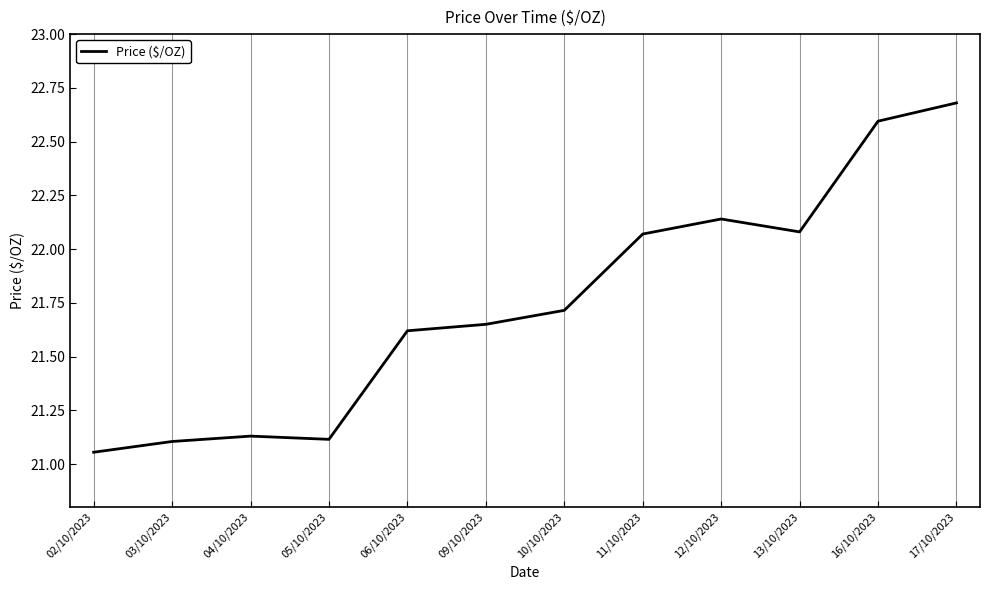

True or false: there are more than 2 points higher than both neighbors.

False